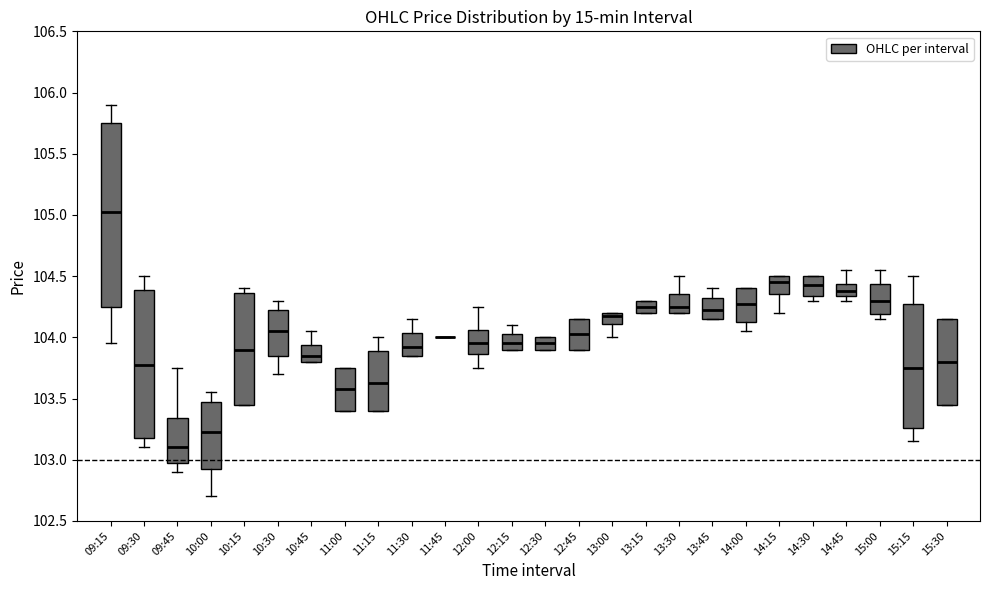

Reading left to right, read every box against the y-axis: the position of its median line, the range the box covers, and the ends of its whiskers. The values are not printed on the chart, so give them approximately, as read against the axis.

09:15: median 105.05, box 104.25 to 105.75, whiskers 103.95 to 105.90
09:30: median 103.80, box 103.20 to 104.40, whiskers 103.10 to 104.50
09:45: median 103.10, box 103.00 to 103.35, whiskers 102.90 to 103.75
10:00: median 103.25, box 102.95 to 103.50, whiskers 102.70 to 103.55
10:15: median 103.90, box 103.45 to 104.35, whiskers 103.45 to 104.40
10:30: median 104.05, box 103.85 to 104.25, whiskers 103.70 to 104.30
10:45: median 103.85, box 103.80 to 103.95, whiskers 103.80 to 104.05
11:00: median 103.60, box 103.40 to 103.75, whiskers 103.40 to 103.75
11:15: median 103.65, box 103.40 to 103.90, whiskers 103.40 to 104.00
11:30: median 103.95, box 103.85 to 104.05, whiskers 103.85 to 104.15
11:45: box collapsed to a line at 104.00, whiskers 104.00 to 104.00
12:00: median 103.95, box 103.85 to 104.05, whiskers 103.75 to 104.25
12:15: median 103.95, box 103.90 to 104.05, whiskers 103.90 to 104.10
12:30: median 103.95, box 103.90 to 104.00, whiskers 103.90 to 104.00
12:45: median 104.05, box 103.90 to 104.15, whiskers 103.90 to 104.15
13:00: median 104.20 (just below the box's upper edge), box 104.10 to 104.20, whiskers 104.00 to 104.20
13:15: median 104.25, box 104.20 to 104.30, whiskers 104.20 to 104.30
13:30: median 104.25, box 104.20 to 104.35, whiskers 104.20 to 104.50
13:45: median 104.25, box 104.15 to 104.35, whiskers 104.15 to 104.40
14:00: median 104.30, box 104.15 to 104.40, whiskers 104.05 to 104.40
14:15: median 104.45, box 104.35 to 104.50, whiskers 104.20 to 104.50
14:30: median 104.45, box 104.35 to 104.50, whiskers 104.30 to 104.50
14:45: median 104.40, box 104.35 to 104.45, whiskers 104.30 to 104.55
15:00: median 104.30, box 104.20 to 104.45, whiskers 104.15 to 104.55
15:15: median 103.75, box 103.25 to 104.30, whiskers 103.15 to 104.50
15:30: median 103.80, box 103.45 to 104.15, whiskers 103.45 to 104.15